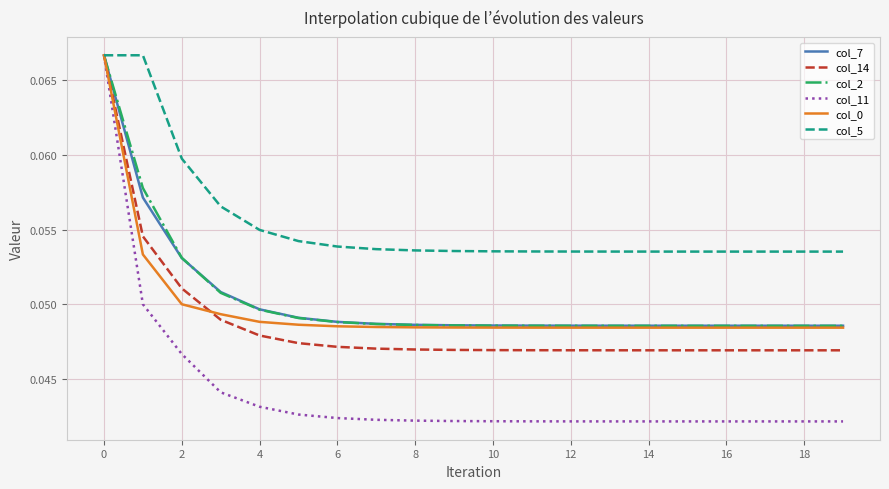

Which series has the largest total across all categories?

col_5